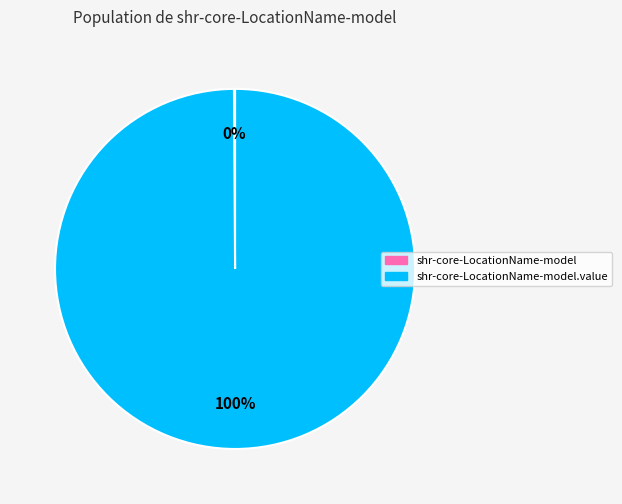

Is there any slice that represents more than half of the pie?

Yes